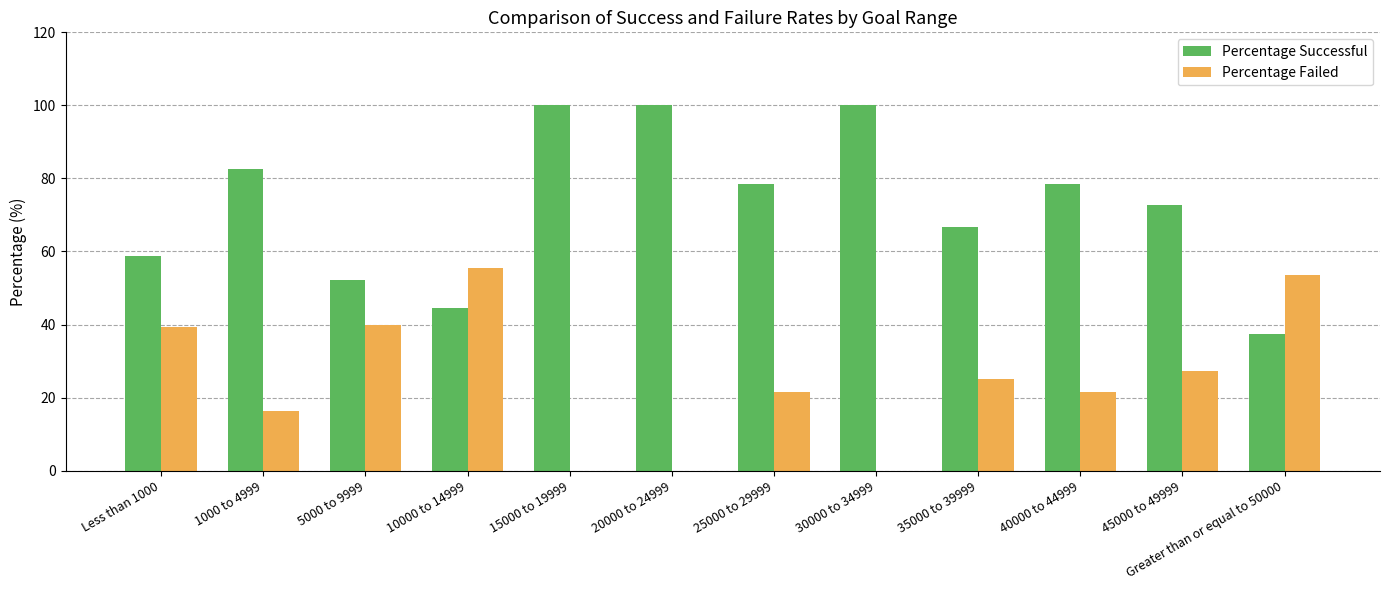

Is it true that Percentage Failed equals 0.0 at 15000 to 19999?

True